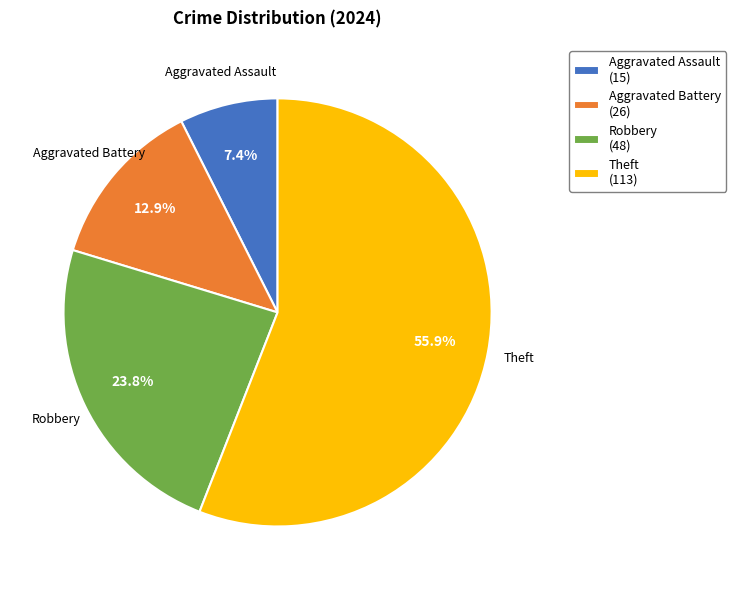

To the nearest percent, what is the average slice percentage?

25%